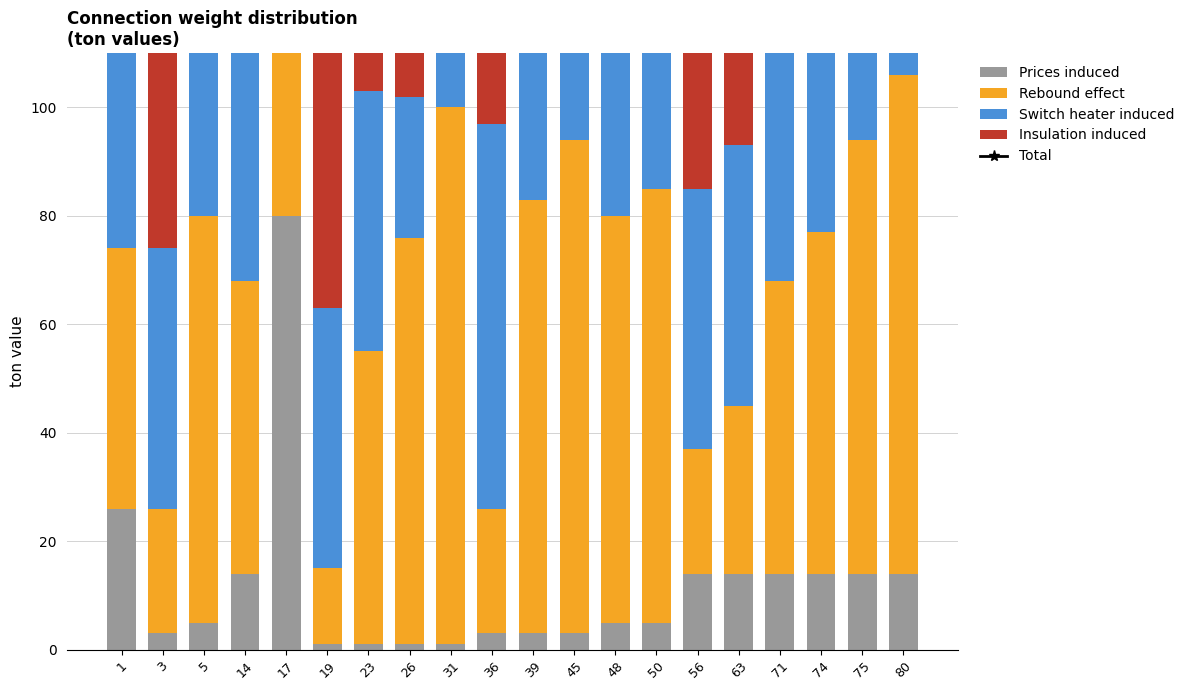

The value of Insulation induced at 63 is 33. True or false?

False